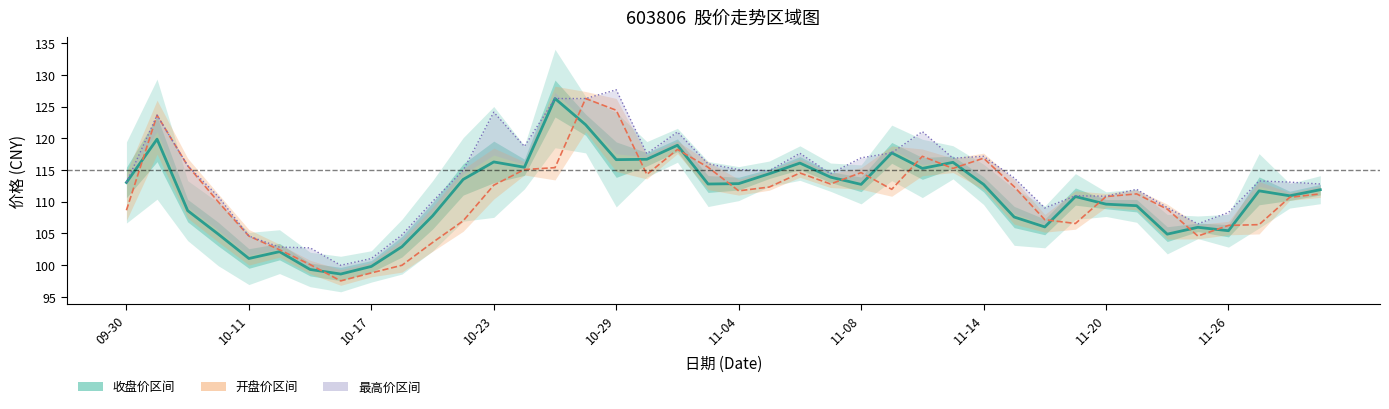

What is the maximum value for 最高价 (High)?

127.7